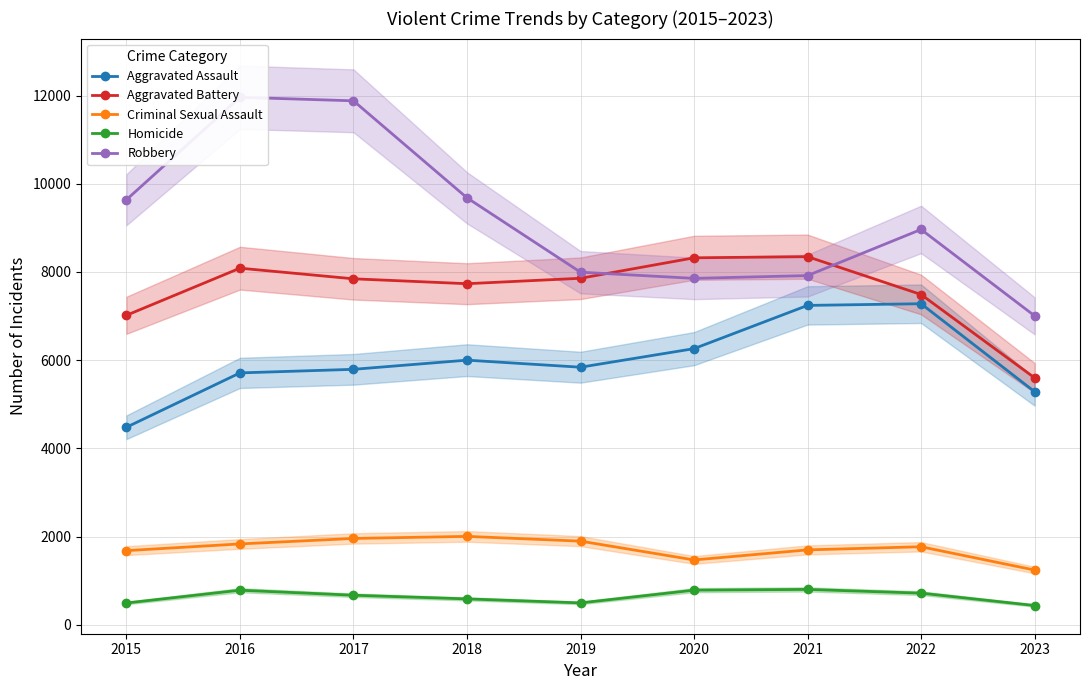

What is the spread (max minus min) of values at 2019?

7497